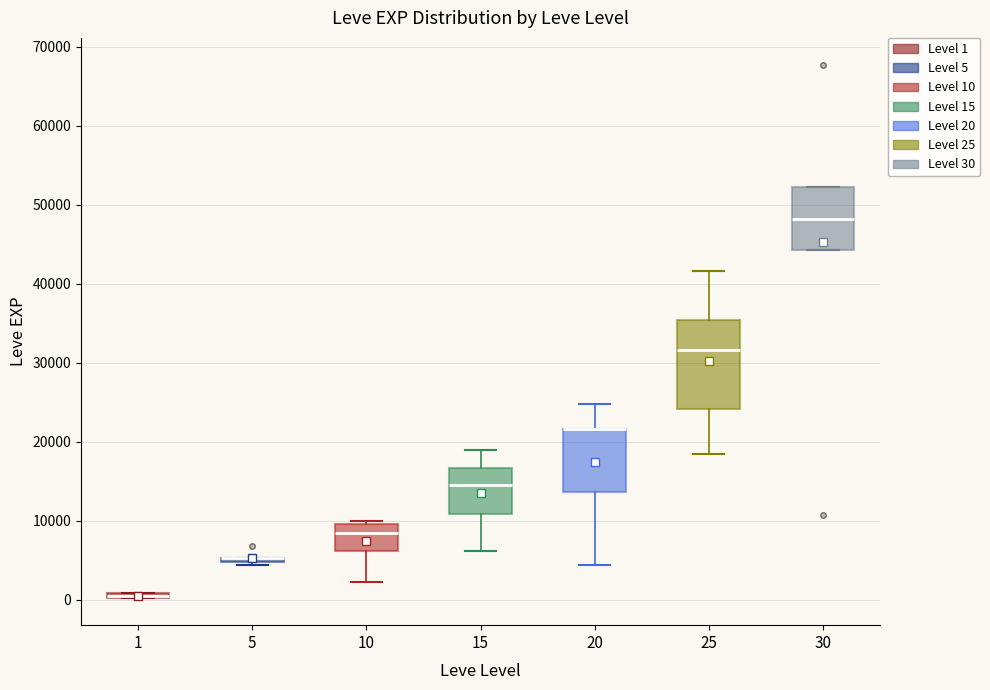

Where does the median line of the box at x = 10 sit on the y-axis? The values are not printed on the chart, so give them approximately, as read against the axis.

8000